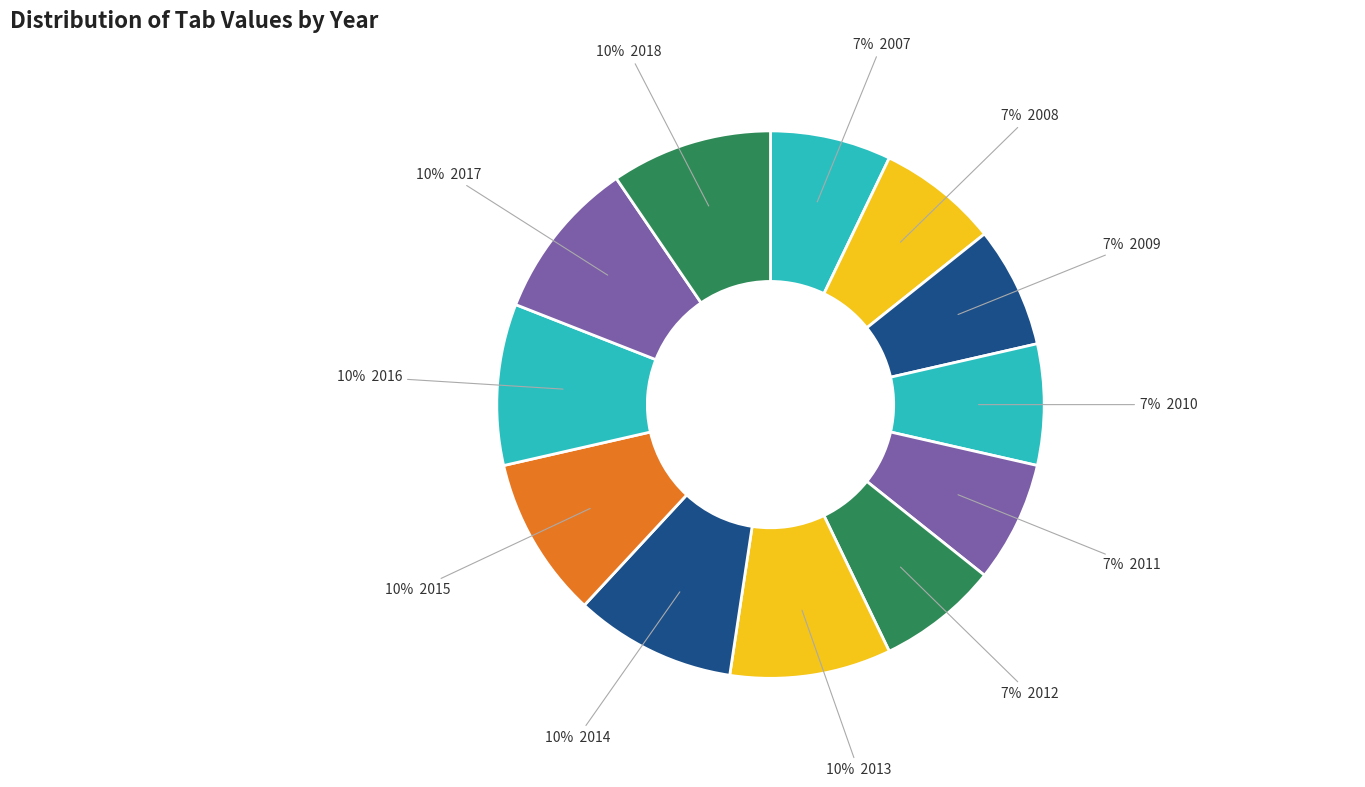

Count the number of slices in the pie.

12